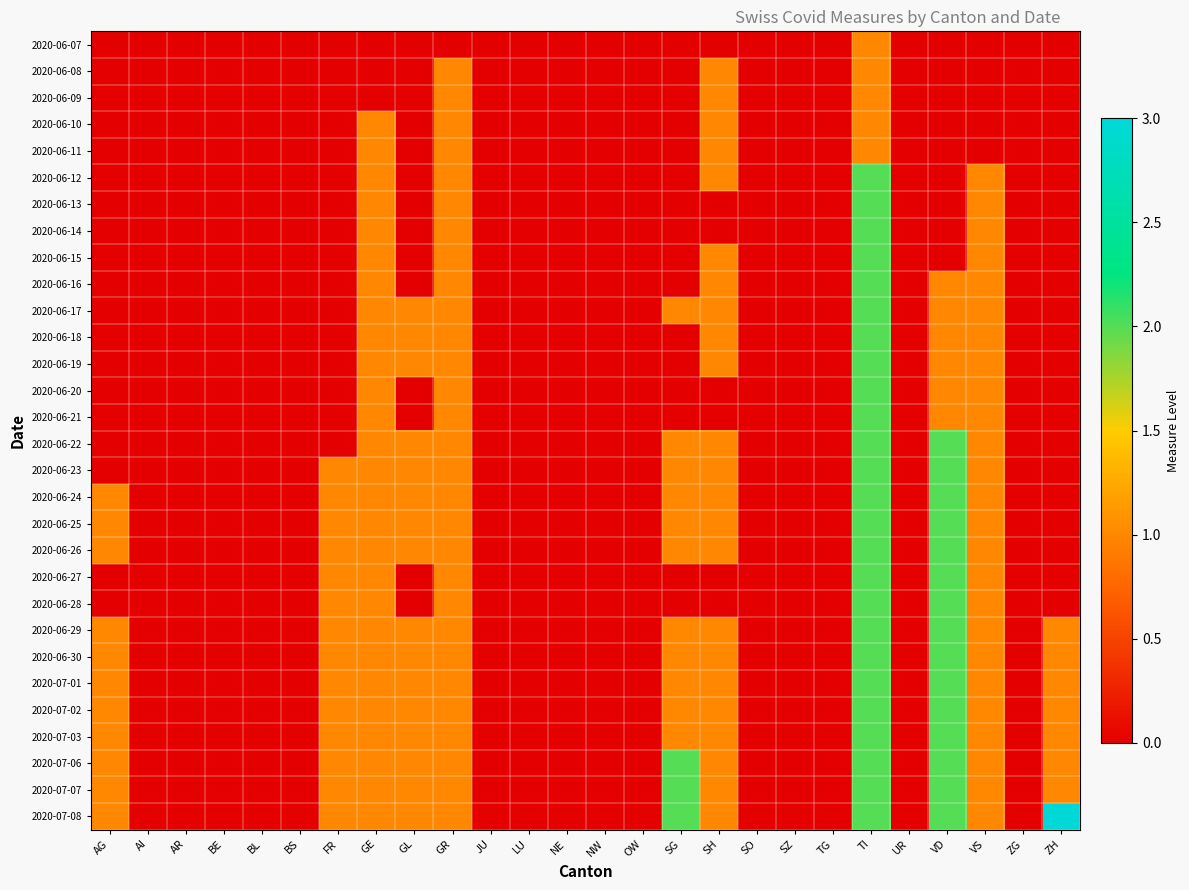

Reading right to left, transcribe all the data shown in this chart.

2020-06-07: ZH=0	ZG=0	VS=0	VD=0	UR=0	TI=1	TG=0	SZ=0	SO=0	SH=0	SG=0	OW=0	NW=0	NE=0	LU=0	JU=0	GR=0	GL=0	GE=0	FR=0	BS=0	BL=0	BE=0	AR=0	AI=0	AG=0
2020-06-08: ZH=0	ZG=0	VS=0	VD=0	UR=0	TI=1	TG=0	SZ=0	SO=0	SH=1	SG=0	OW=0	NW=0	NE=0	LU=0	JU=0	GR=1	GL=0	GE=0	FR=0	BS=0	BL=0	BE=0	AR=0	AI=0	AG=0
2020-06-09: ZH=0	ZG=0	VS=0	VD=0	UR=0	TI=1	TG=0	SZ=0	SO=0	SH=1	SG=0	OW=0	NW=0	NE=0	LU=0	JU=0	GR=1	GL=0	GE=0	FR=0	BS=0	BL=0	BE=0	AR=0	AI=0	AG=0
2020-06-10: ZH=0	ZG=0	VS=0	VD=0	UR=0	TI=1	TG=0	SZ=0	SO=0	SH=1	SG=0	OW=0	NW=0	NE=0	LU=0	JU=0	GR=1	GL=0	GE=1	FR=0	BS=0	BL=0	BE=0	AR=0	AI=0	AG=0
2020-06-11: ZH=0	ZG=0	VS=0	VD=0	UR=0	TI=1	TG=0	SZ=0	SO=0	SH=1	SG=0	OW=0	NW=0	NE=0	LU=0	JU=0	GR=1	GL=0	GE=1	FR=0	BS=0	BL=0	BE=0	AR=0	AI=0	AG=0
2020-06-12: ZH=0	ZG=0	VS=1	VD=0	UR=0	TI=2	TG=0	SZ=0	SO=0	SH=1	SG=0	OW=0	NW=0	NE=0	LU=0	JU=0	GR=1	GL=0	GE=1	FR=0	BS=0	BL=0	BE=0	AR=0	AI=0	AG=0
2020-06-13: ZH=0	ZG=0	VS=1	VD=0	UR=0	TI=2	TG=0	SZ=0	SO=0	SH=0	SG=0	OW=0	NW=0	NE=0	LU=0	JU=0	GR=1	GL=0	GE=1	FR=0	BS=0	BL=0	BE=0	AR=0	AI=0	AG=0
2020-06-14: ZH=0	ZG=0	VS=1	VD=0	UR=0	TI=2	TG=0	SZ=0	SO=0	SH=0	SG=0	OW=0	NW=0	NE=0	LU=0	JU=0	GR=1	GL=0	GE=1	FR=0	BS=0	BL=0	BE=0	AR=0	AI=0	AG=0
2020-06-15: ZH=0	ZG=0	VS=1	VD=0	UR=0	TI=2	TG=0	SZ=0	SO=0	SH=1	SG=0	OW=0	NW=0	NE=0	LU=0	JU=0	GR=1	GL=0	GE=1	FR=0	BS=0	BL=0	BE=0	AR=0	AI=0	AG=0
2020-06-16: ZH=0	ZG=0	VS=1	VD=1	UR=0	TI=2	TG=0	SZ=0	SO=0	SH=1	SG=0	OW=0	NW=0	NE=0	LU=0	JU=0	GR=1	GL=0	GE=1	FR=0	BS=0	BL=0	BE=0	AR=0	AI=0	AG=0
2020-06-17: ZH=0	ZG=0	VS=1	VD=1	UR=0	TI=2	TG=0	SZ=0	SO=0	SH=1	SG=1	OW=0	NW=0	NE=0	LU=0	JU=0	GR=1	GL=1	GE=1	FR=0	BS=0	BL=0	BE=0	AR=0	AI=0	AG=0
2020-06-18: ZH=0	ZG=0	VS=1	VD=1	UR=0	TI=2	TG=0	SZ=0	SO=0	SH=1	SG=0	OW=0	NW=0	NE=0	LU=0	JU=0	GR=1	GL=1	GE=1	FR=0	BS=0	BL=0	BE=0	AR=0	AI=0	AG=0
2020-06-19: ZH=0	ZG=0	VS=1	VD=1	UR=0	TI=2	TG=0	SZ=0	SO=0	SH=1	SG=0	OW=0	NW=0	NE=0	LU=0	JU=0	GR=1	GL=1	GE=1	FR=0	BS=0	BL=0	BE=0	AR=0	AI=0	AG=0
2020-06-20: ZH=0	ZG=0	VS=1	VD=1	UR=0	TI=2	TG=0	SZ=0	SO=0	SH=0	SG=0	OW=0	NW=0	NE=0	LU=0	JU=0	GR=1	GL=0	GE=1	FR=0	BS=0	BL=0	BE=0	AR=0	AI=0	AG=0
2020-06-21: ZH=0	ZG=0	VS=1	VD=1	UR=0	TI=2	TG=0	SZ=0	SO=0	SH=0	SG=0	OW=0	NW=0	NE=0	LU=0	JU=0	GR=1	GL=0	GE=1	FR=0	BS=0	BL=0	BE=0	AR=0	AI=0	AG=0
2020-06-22: ZH=0	ZG=0	VS=1	VD=2	UR=0	TI=2	TG=0	SZ=0	SO=0	SH=1	SG=1	OW=0	NW=0	NE=0	LU=0	JU=0	GR=1	GL=1	GE=1	FR=0	BS=0	BL=0	BE=0	AR=0	AI=0	AG=0
2020-06-23: ZH=0	ZG=0	VS=1	VD=2	UR=0	TI=2	TG=0	SZ=0	SO=0	SH=1	SG=1	OW=0	NW=0	NE=0	LU=0	JU=0	GR=1	GL=1	GE=1	FR=1	BS=0	BL=0	BE=0	AR=0	AI=0	AG=0
2020-06-24: ZH=0	ZG=0	VS=1	VD=2	UR=0	TI=2	TG=0	SZ=0	SO=0	SH=1	SG=1	OW=0	NW=0	NE=0	LU=0	JU=0	GR=1	GL=1	GE=1	FR=1	BS=0	BL=0	BE=0	AR=0	AI=0	AG=1
2020-06-25: ZH=0	ZG=0	VS=1	VD=2	UR=0	TI=2	TG=0	SZ=0	SO=0	SH=1	SG=1	OW=0	NW=0	NE=0	LU=0	JU=0	GR=1	GL=1	GE=1	FR=1	BS=0	BL=0	BE=0	AR=0	AI=0	AG=1
2020-06-26: ZH=0	ZG=0	VS=1	VD=2	UR=0	TI=2	TG=0	SZ=0	SO=0	SH=1	SG=1	OW=0	NW=0	NE=0	LU=0	JU=0	GR=1	GL=1	GE=1	FR=1	BS=0	BL=0	BE=0	AR=0	AI=0	AG=1
2020-06-27: ZH=0	ZG=0	VS=1	VD=2	UR=0	TI=2	TG=0	SZ=0	SO=0	SH=0	SG=0	OW=0	NW=0	NE=0	LU=0	JU=0	GR=1	GL=0	GE=1	FR=1	BS=0	BL=0	BE=0	AR=0	AI=0	AG=0
2020-06-28: ZH=0	ZG=0	VS=1	VD=2	UR=0	TI=2	TG=0	SZ=0	SO=0	SH=0	SG=0	OW=0	NW=0	NE=0	LU=0	JU=0	GR=1	GL=0	GE=1	FR=1	BS=0	BL=0	BE=0	AR=0	AI=0	AG=0
2020-06-29: ZH=1	ZG=0	VS=1	VD=2	UR=0	TI=2	TG=0	SZ=0	SO=0	SH=1	SG=1	OW=0	NW=0	NE=0	LU=0	JU=0	GR=1	GL=1	GE=1	FR=1	BS=0	BL=0	BE=0	AR=0	AI=0	AG=1
2020-06-30: ZH=1	ZG=0	VS=1	VD=2	UR=0	TI=2	TG=0	SZ=0	SO=0	SH=1	SG=1	OW=0	NW=0	NE=0	LU=0	JU=0	GR=1	GL=1	GE=1	FR=1	BS=0	BL=0	BE=0	AR=0	AI=0	AG=1
2020-07-01: ZH=1	ZG=0	VS=1	VD=2	UR=0	TI=2	TG=0	SZ=0	SO=0	SH=1	SG=1	OW=0	NW=0	NE=0	LU=0	JU=0	GR=1	GL=1	GE=1	FR=1	BS=0	BL=0	BE=0	AR=0	AI=0	AG=1
2020-07-02: ZH=1	ZG=0	VS=1	VD=2	UR=0	TI=2	TG=0	SZ=0	SO=0	SH=1	SG=1	OW=0	NW=0	NE=0	LU=0	JU=0	GR=1	GL=1	GE=1	FR=1	BS=0	BL=0	BE=0	AR=0	AI=0	AG=1
2020-07-03: ZH=1	ZG=0	VS=1	VD=2	UR=0	TI=2	TG=0	SZ=0	SO=0	SH=1	SG=1	OW=0	NW=0	NE=0	LU=0	JU=0	GR=1	GL=1	GE=1	FR=1	BS=0	BL=0	BE=0	AR=0	AI=0	AG=1
2020-07-06: ZH=1	ZG=0	VS=1	VD=2	UR=0	TI=2	TG=0	SZ=0	SO=0	SH=1	SG=2	OW=0	NW=0	NE=0	LU=0	JU=0	GR=1	GL=1	GE=1	FR=1	BS=0	BL=0	BE=0	AR=0	AI=0	AG=1
2020-07-07: ZH=1	ZG=0	VS=1	VD=2	UR=0	TI=2	TG=0	SZ=0	SO=0	SH=1	SG=2	OW=0	NW=0	NE=0	LU=0	JU=0	GR=1	GL=1	GE=1	FR=1	BS=0	BL=0	BE=0	AR=0	AI=0	AG=1
2020-07-08: ZH=3	ZG=0	VS=1	VD=2	UR=0	TI=2	TG=0	SZ=0	SO=0	SH=1	SG=2	OW=0	NW=0	NE=0	LU=0	JU=0	GR=1	GL=1	GE=1	FR=1	BS=0	BL=0	BE=0	AR=0	AI=0	AG=1